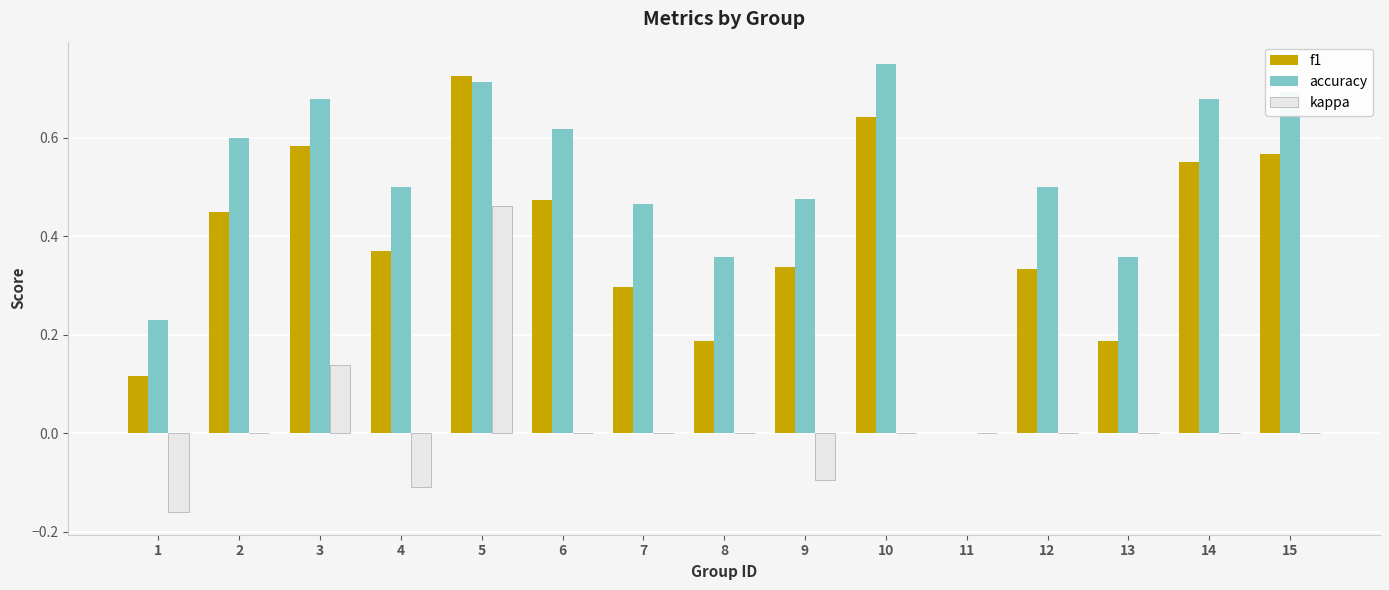

True or false: accuracy has a value of 1.0 at 14.

False